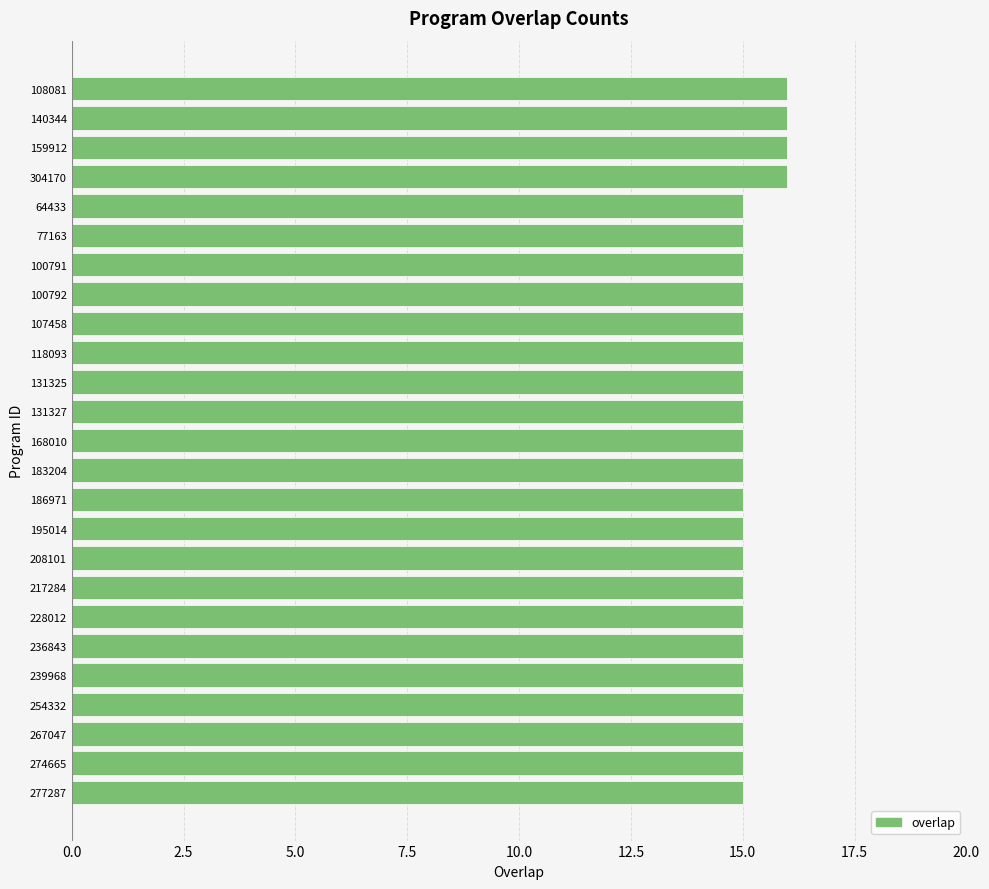

Approximately how many times larger is the value at 228012 compared to 304170?

0.9